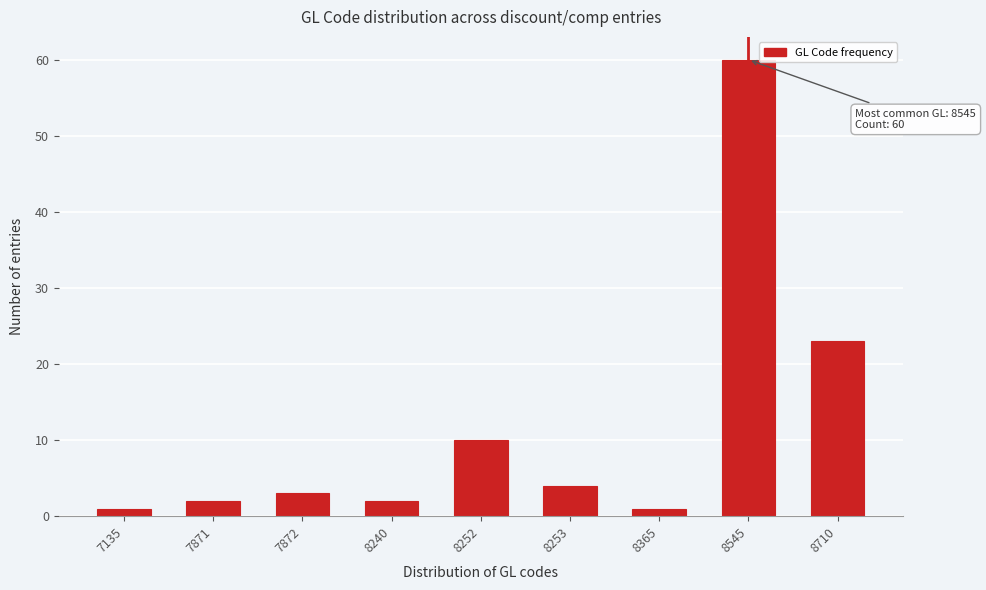

Reading left to right, list all the values displayed in this chart.

7135=1	7871=2	7872=3	8240=2	8252=10	8253=4	8365=1	8545=60	8710=23